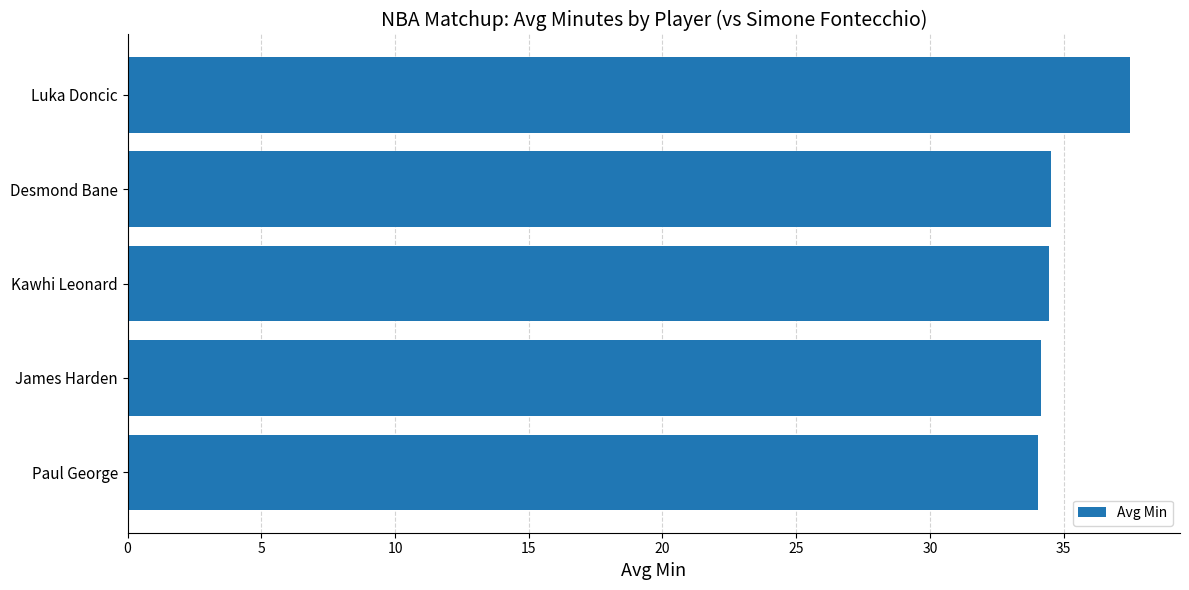

The value at Paul George is 8.0. True or false?

False